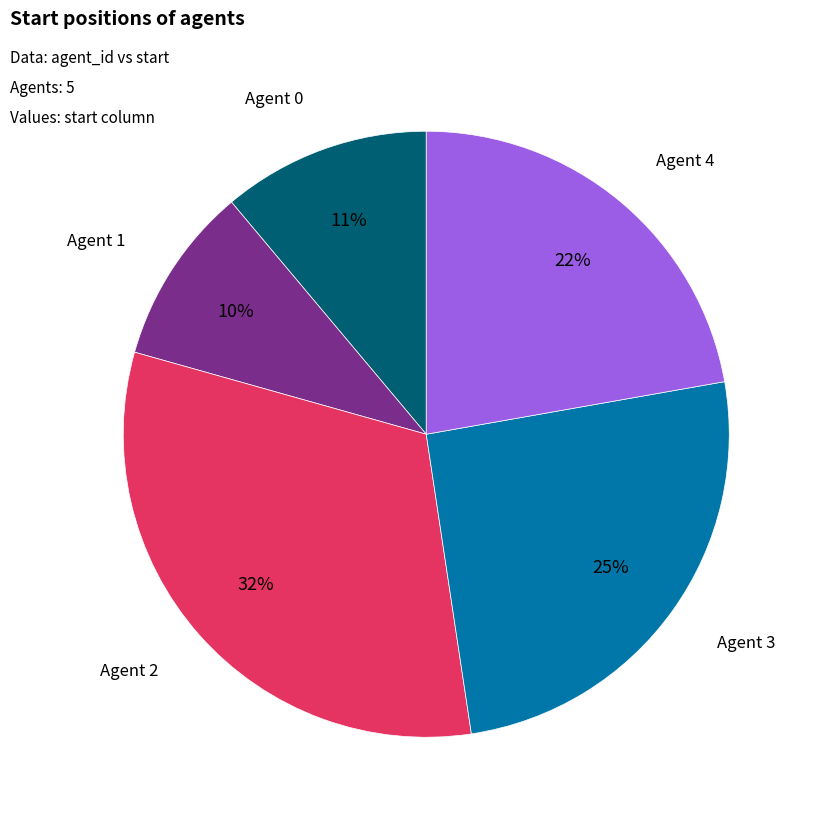

Rank the categories by value from highest to lowest.

Agent 2, Agent 3, Agent 4, Agent 0, Agent 1